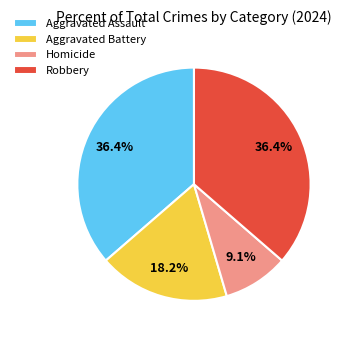

Which slice is the smallest?

Homicide